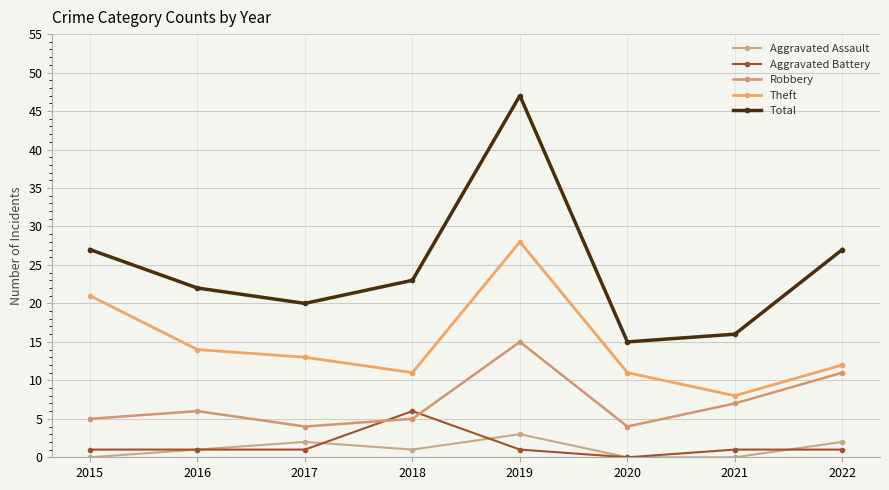

The Robbery series shows 6 at 2017. True or false?

False